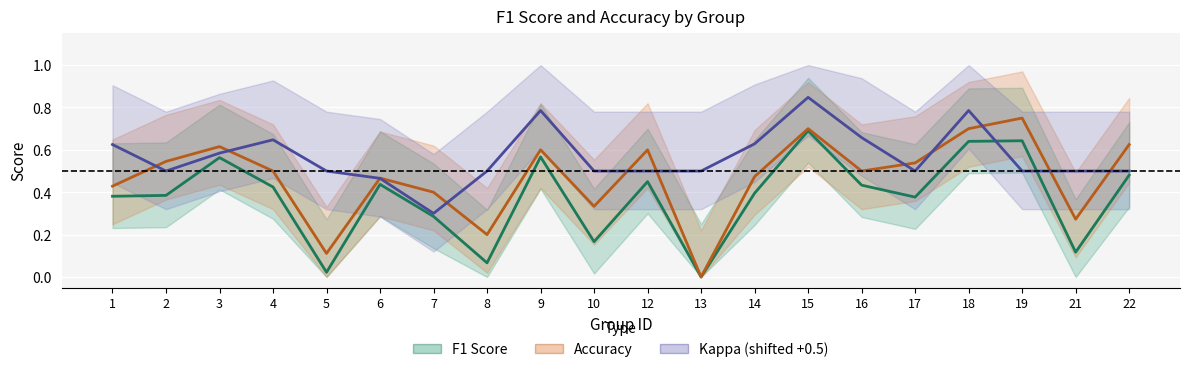

At which category does the chart reach its peak across all series?

15